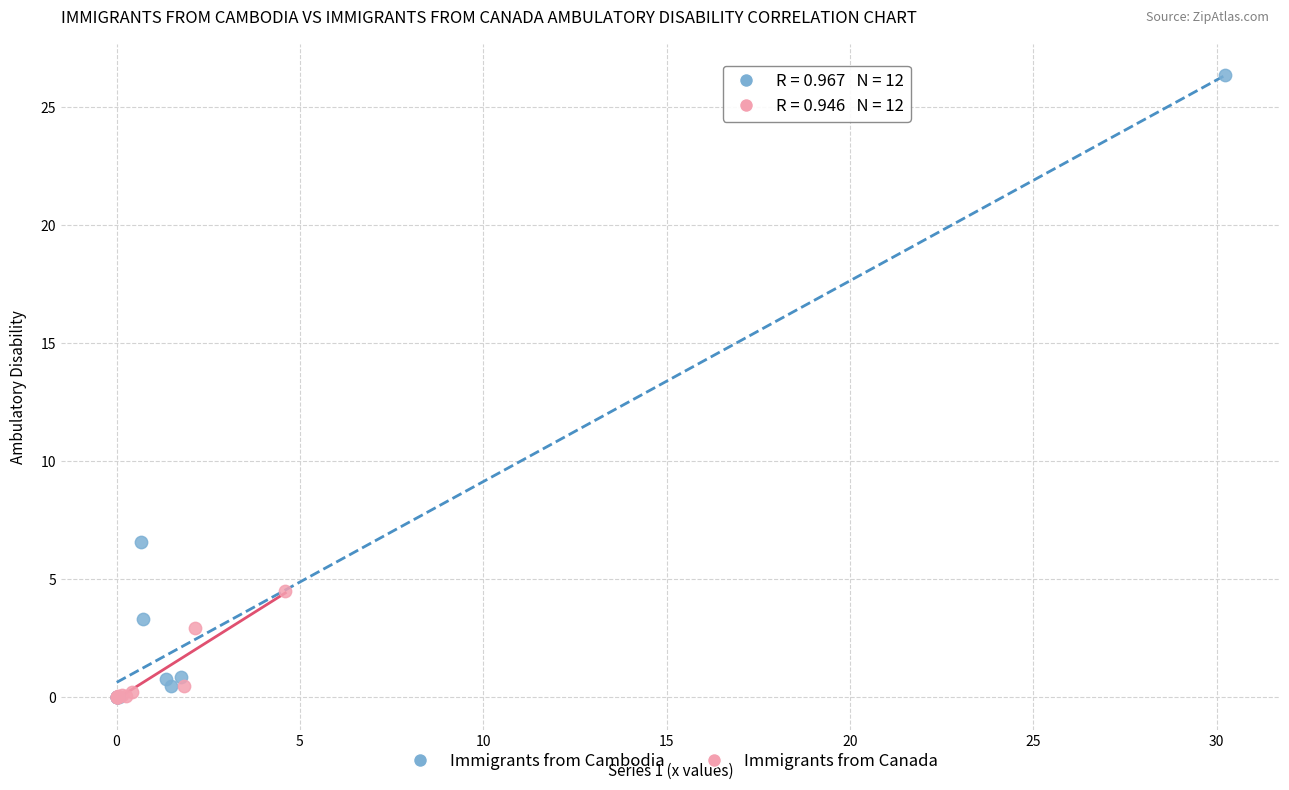

Which series reaches the maximum Y coordinate?

Immigrants from Cambodia